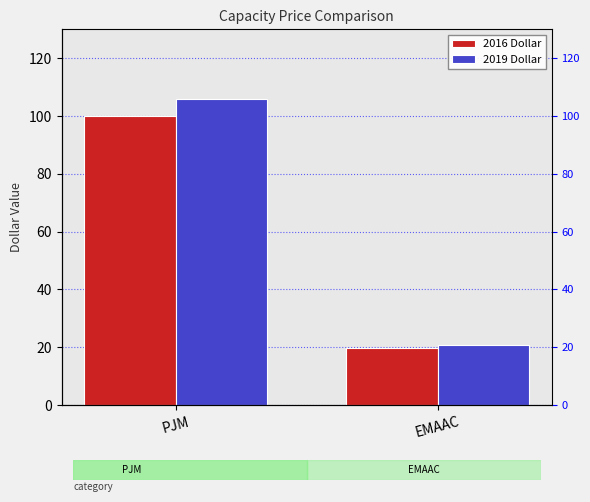

How many groups of bars are there?

2